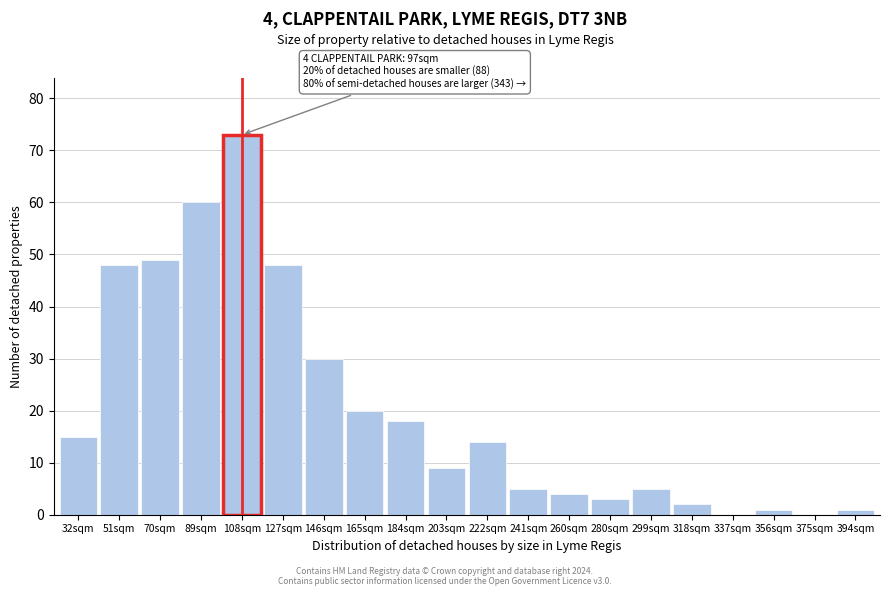

Reading right to left, extract all data points from this chart.

394sqm=1	375sqm=0	356sqm=1	337sqm=0	318sqm=2	299sqm=5	280sqm=3	260sqm=4	241sqm=5	222sqm=14	203sqm=9	184sqm=18	165sqm=20	146sqm=30	127sqm=48	108sqm=73	89sqm=60	70sqm=49	51sqm=48	32sqm=15